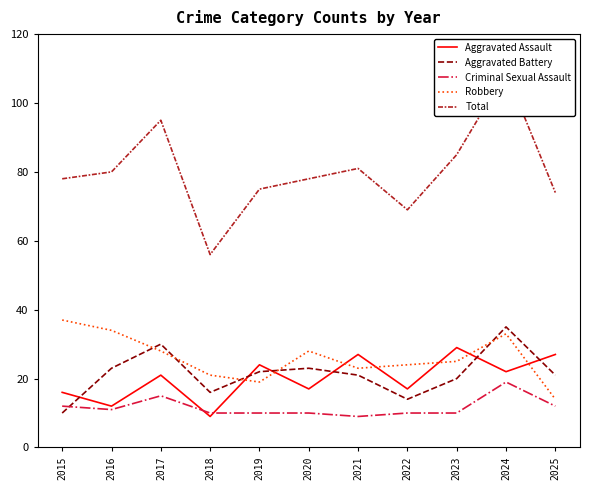

What is the value of the Aggravated Battery point at the 4th from the left?

16